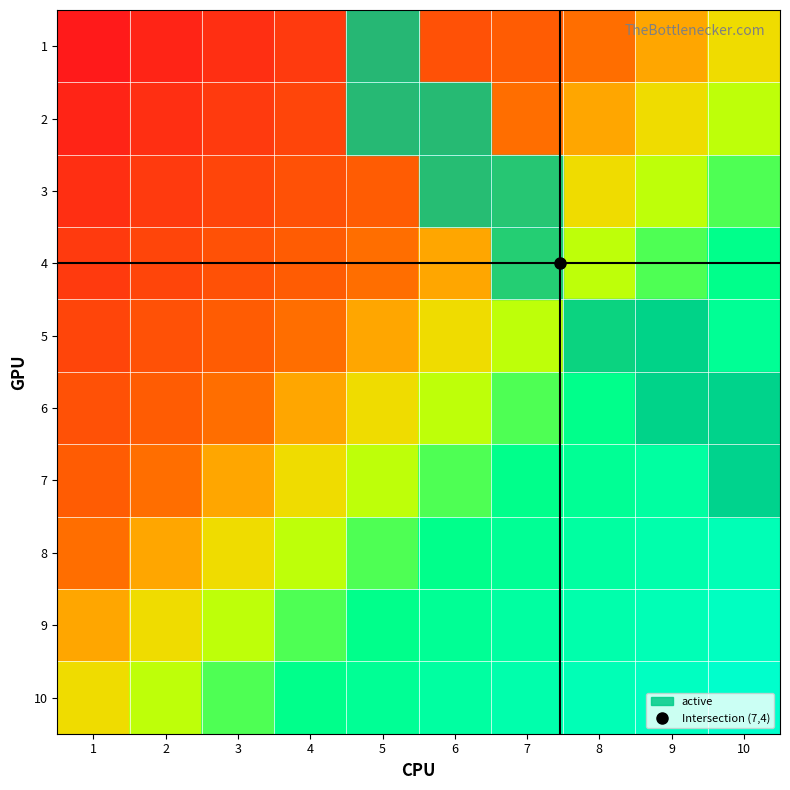

At which category does the chart reach its minimum across all series?

1